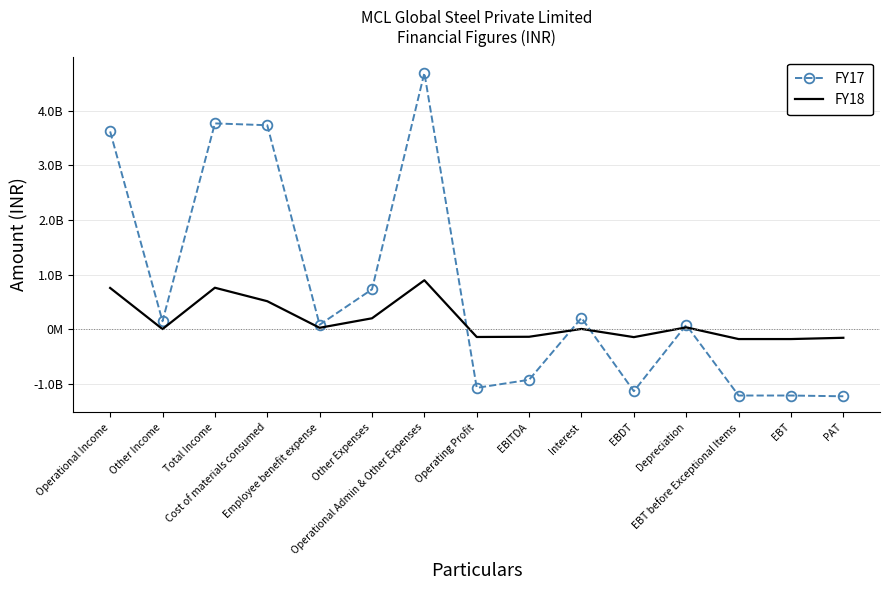

The value of FY17 at Other Income is 147394000. True or false?

True